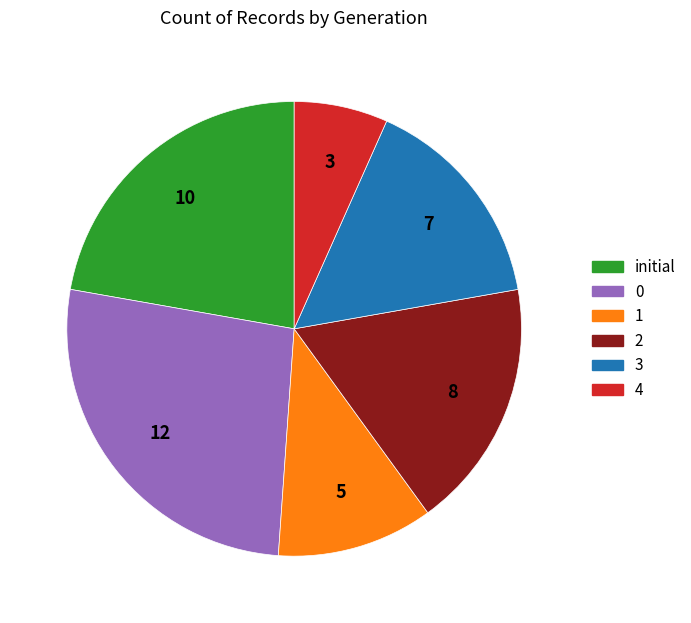

Which category has the smallest portion of the pie?

4